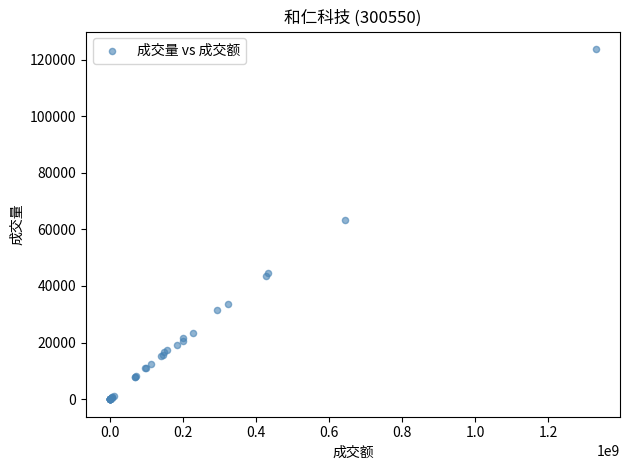

What Y value in the scatter plot is closest to 61861?

63355